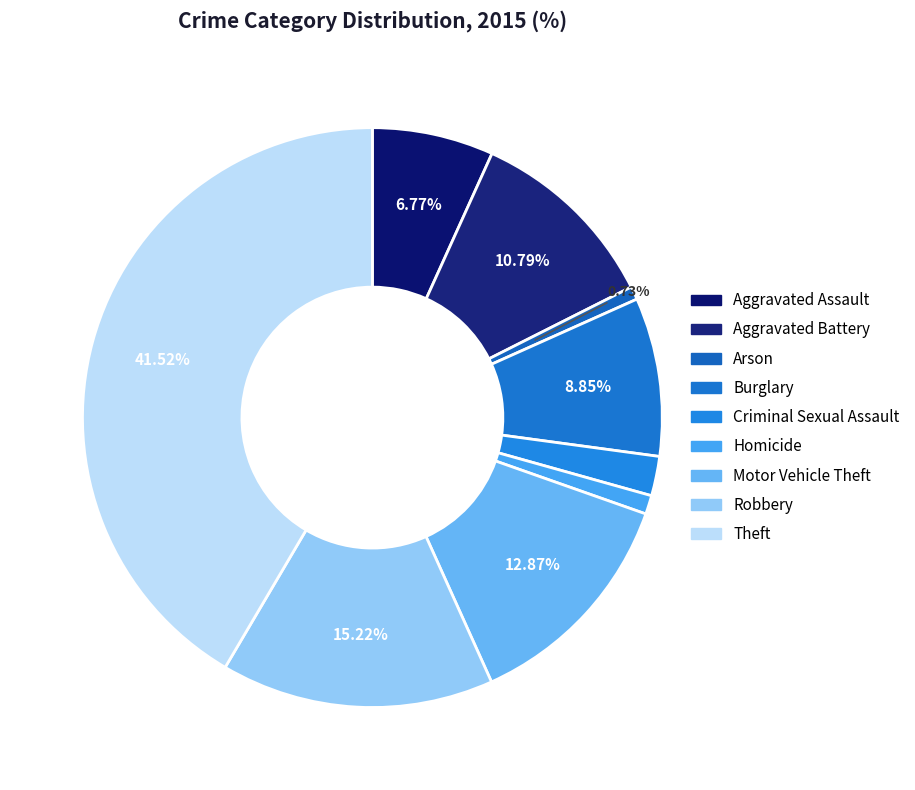

Count the number of slices in the pie.

9